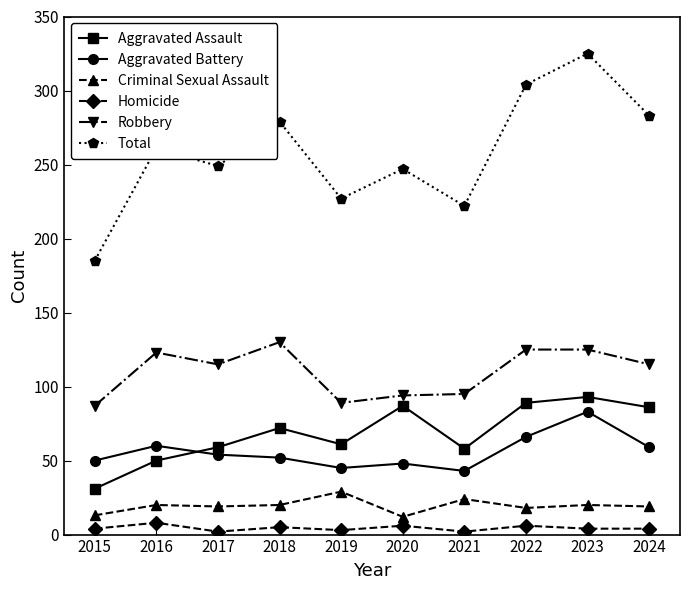

True or false: Robbery and Criminal Sexual Assault cross at least once.

False